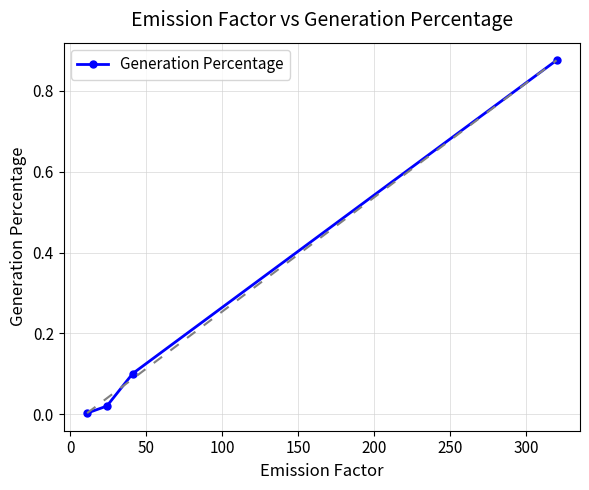

What is the sum of all values?

1.0